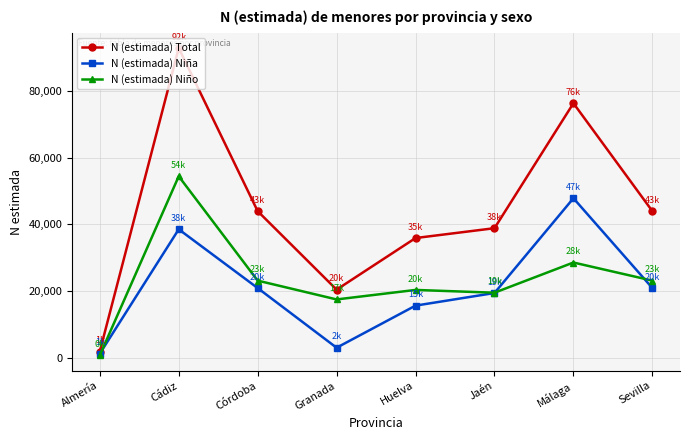

What value does the N (estimada) Niña series have at Córdoba?

20850